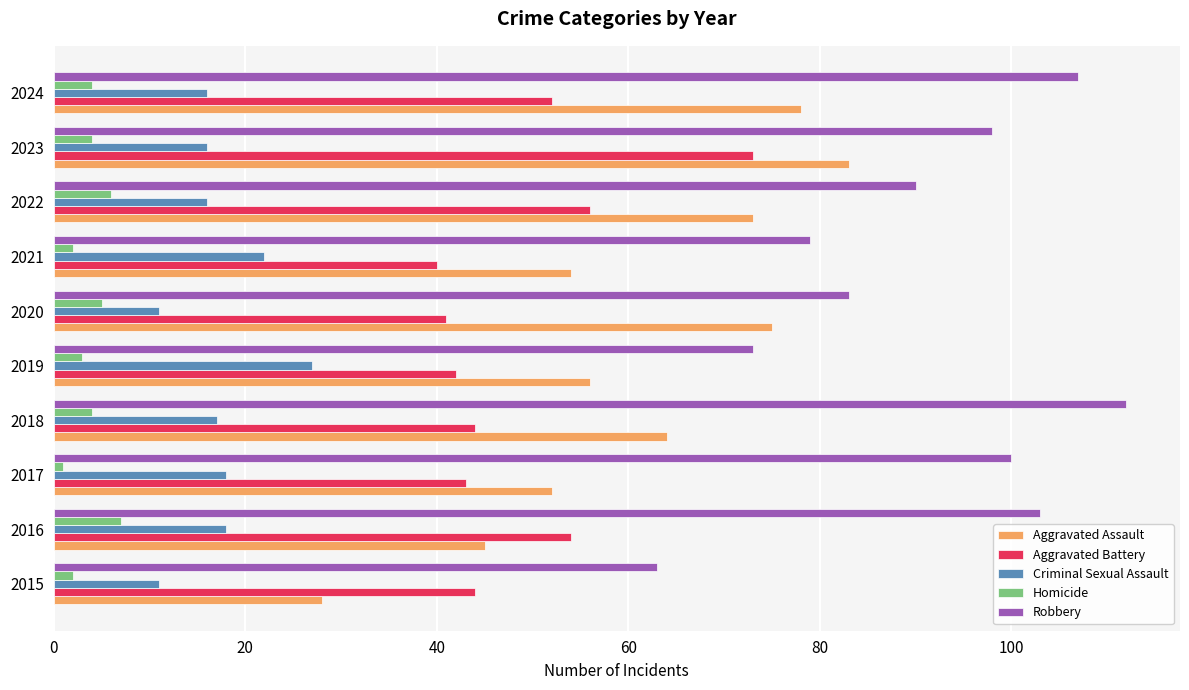

Which series has the largest range (max minus min)?

Aggravated Assault